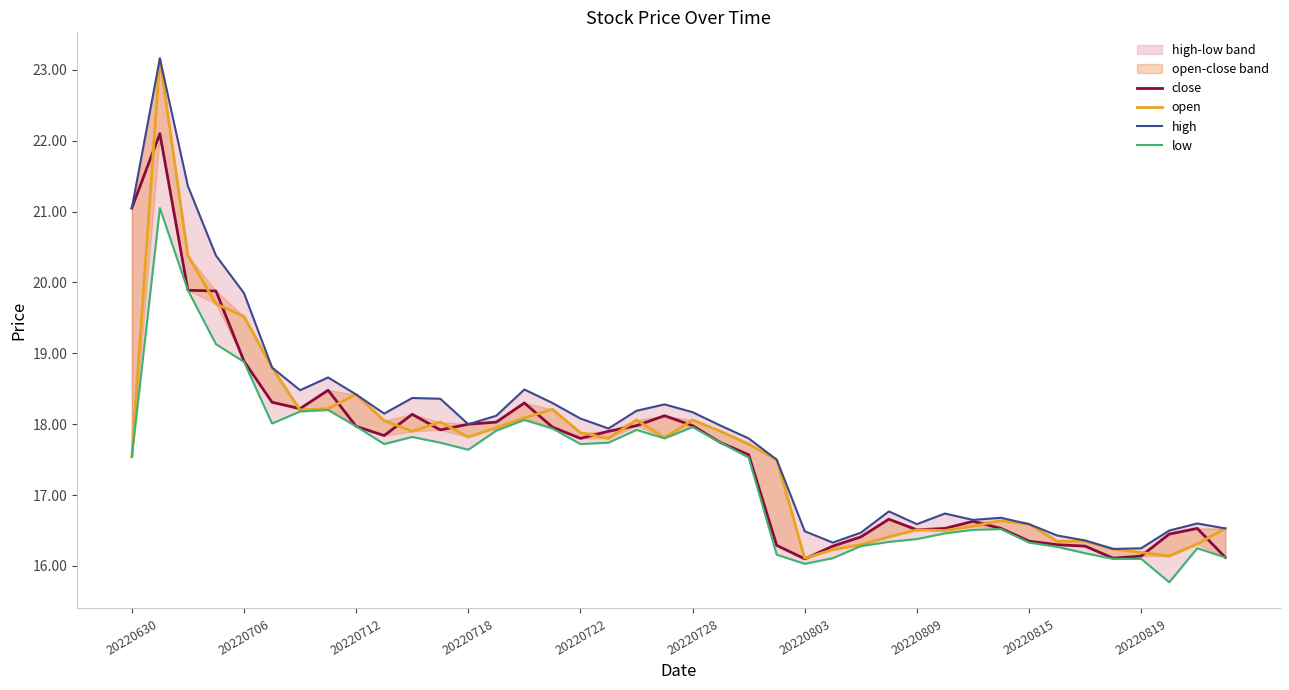

What is the value of the close point at the 37th from the left?

16.1